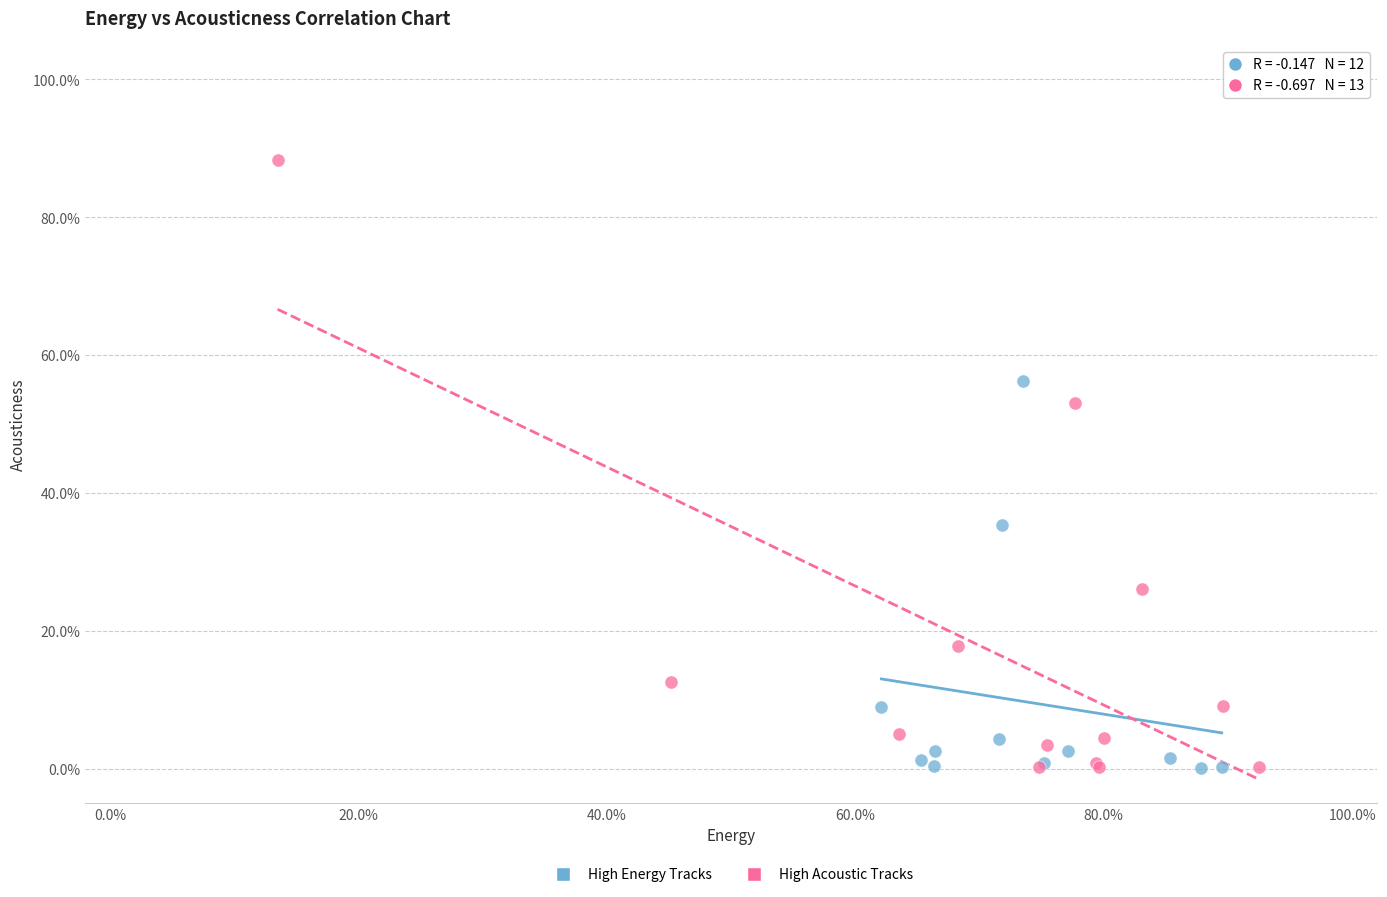

Which series has the widest spread of Y values?

High Acoustic Tracks